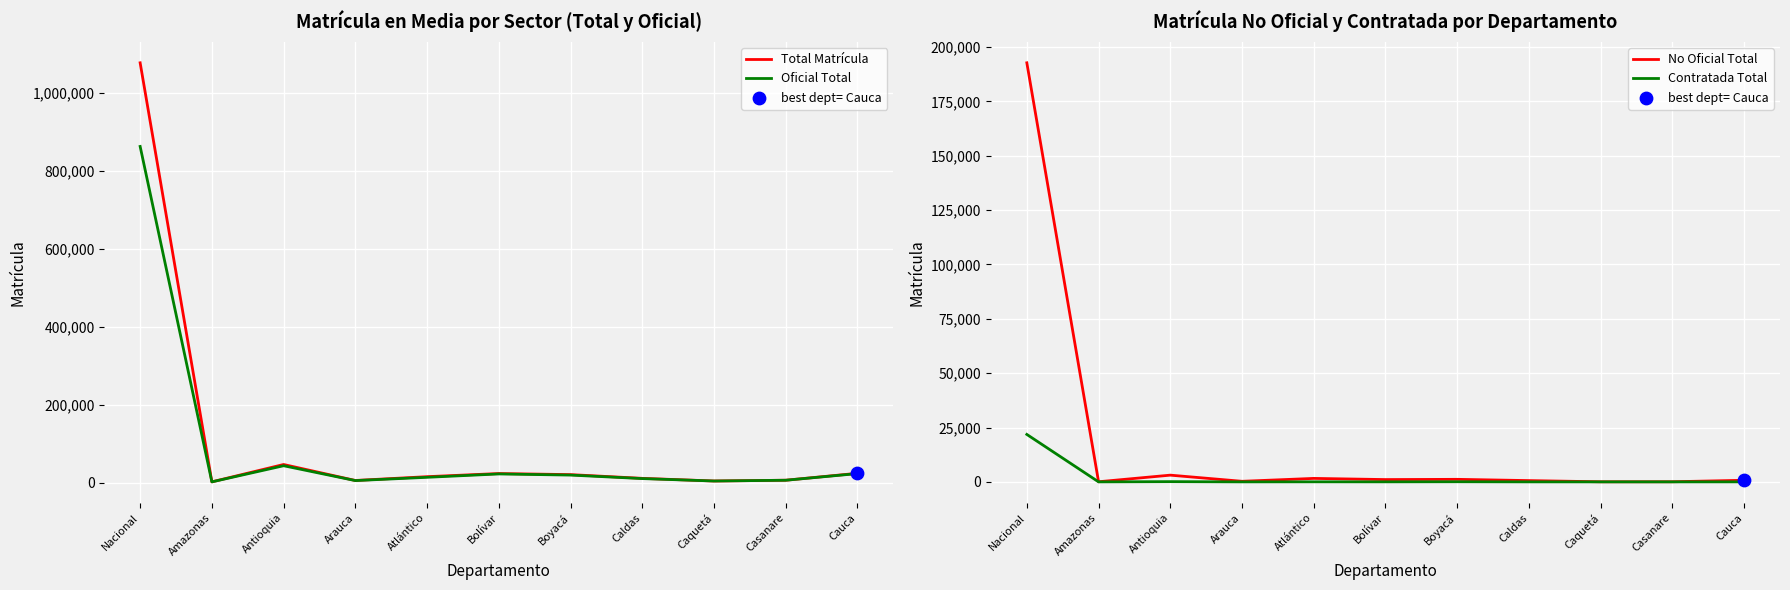

Which series reaches the minimum Y coordinate?

Contratada Total